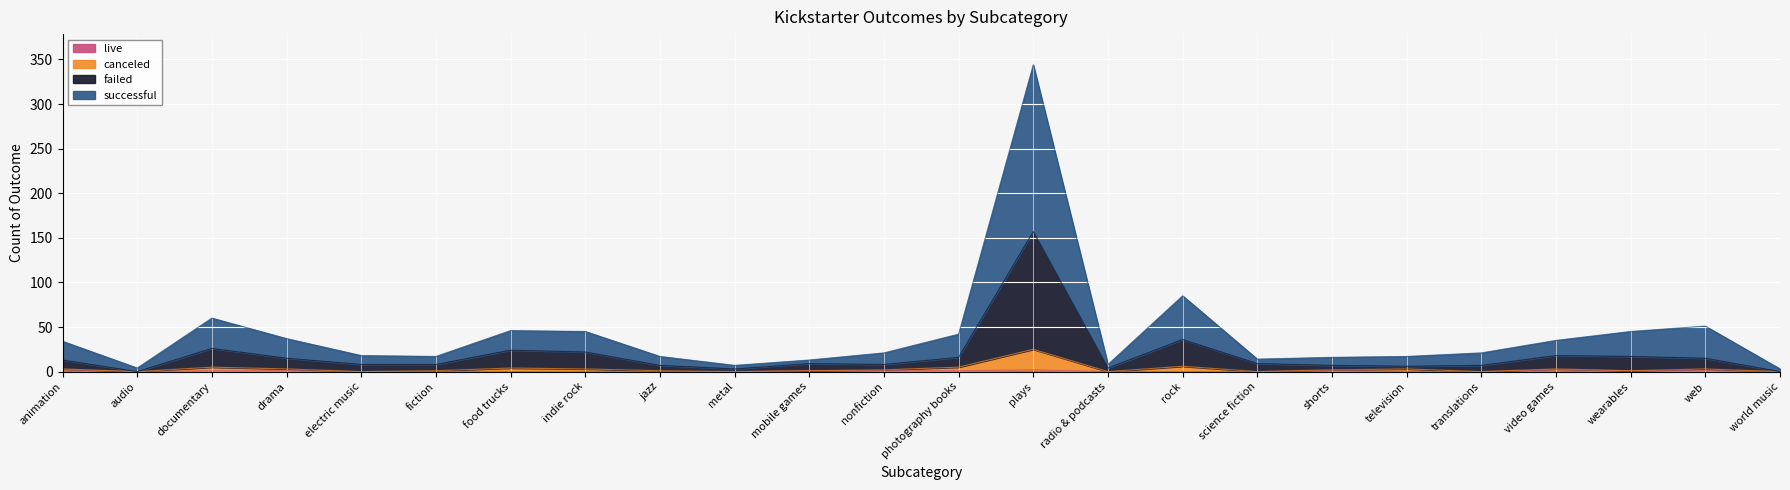

Which has a higher value, photography books or television?

photography books